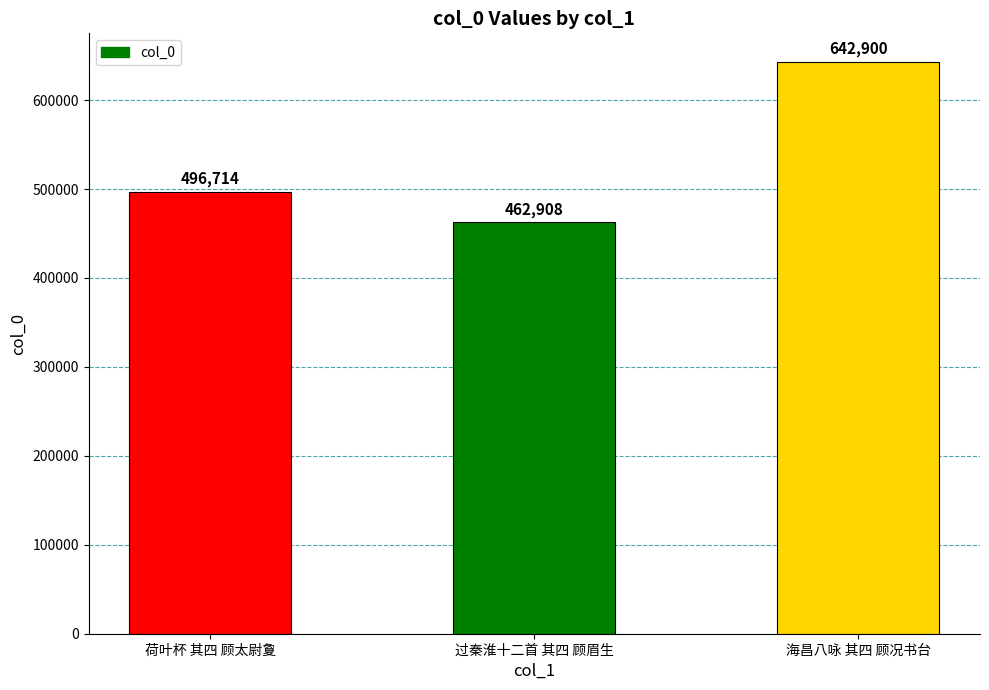

What is the difference between the second highest and minimum values?

33806